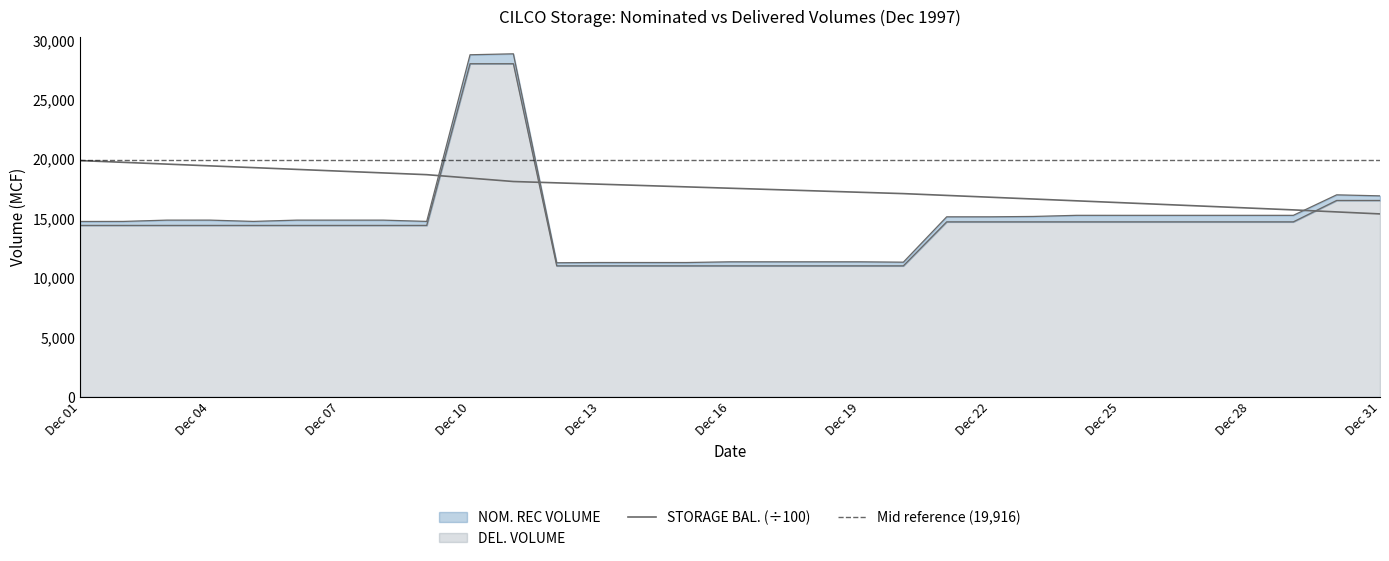

Which series has the widest spread of values?

NOM. REC VOLUME